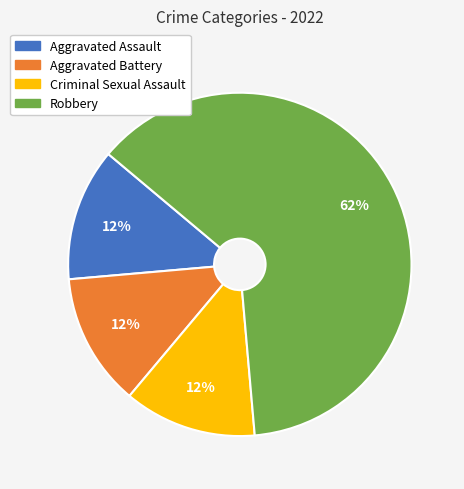

How many segments does this pie chart have?

4